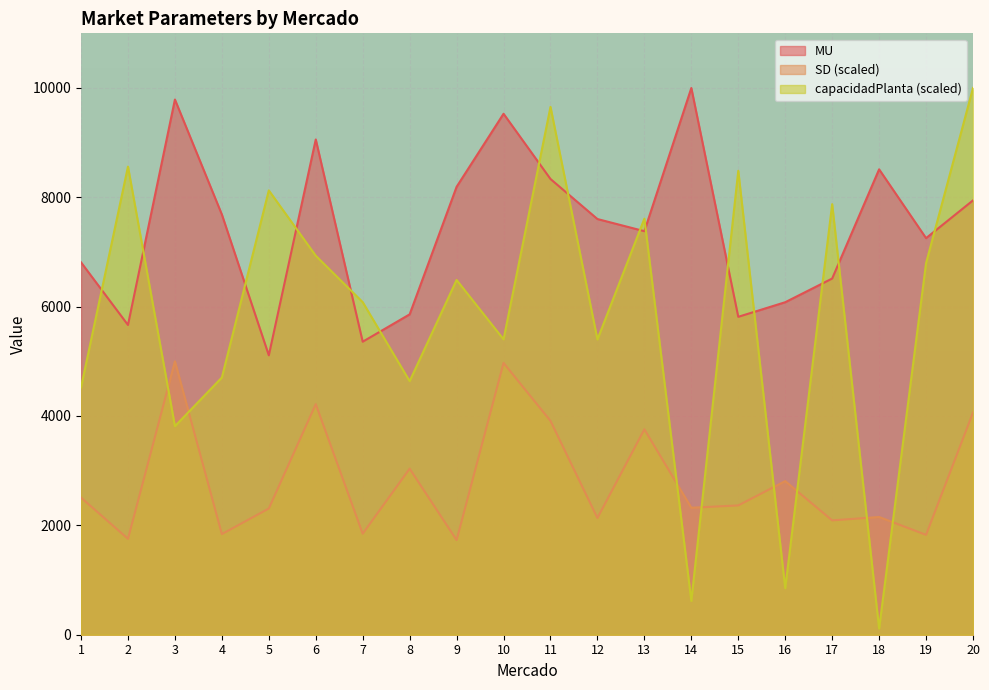

At which category does the chart reach its minimum across all series?

18